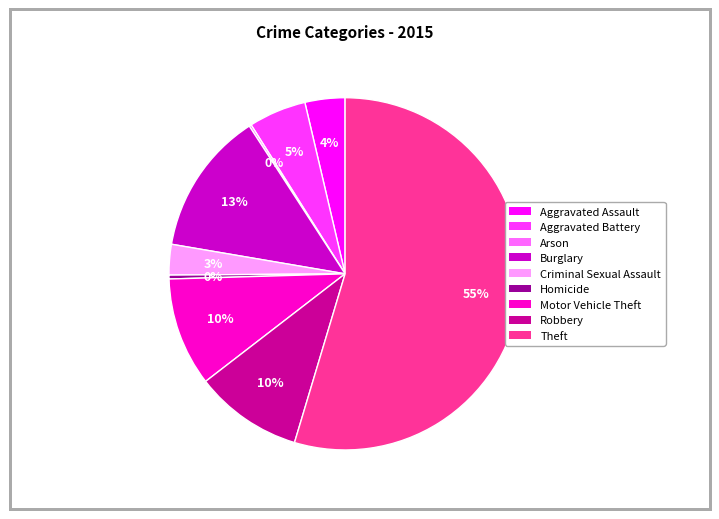

Which category has the biggest portion of the pie?

Theft